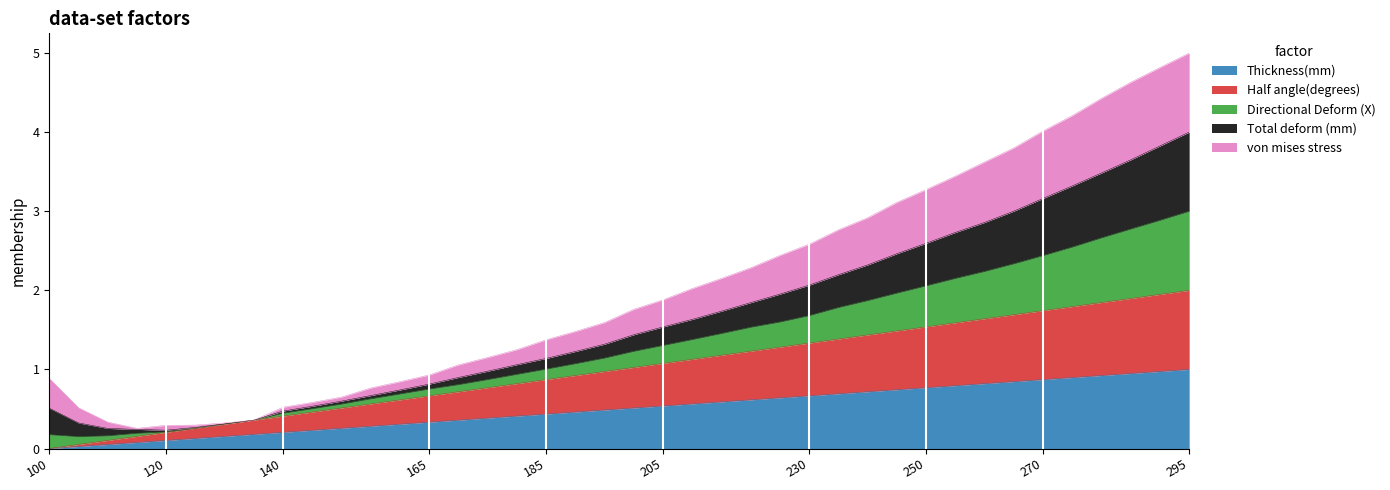

At which label does Directional Deform (X) reach its peak?

295